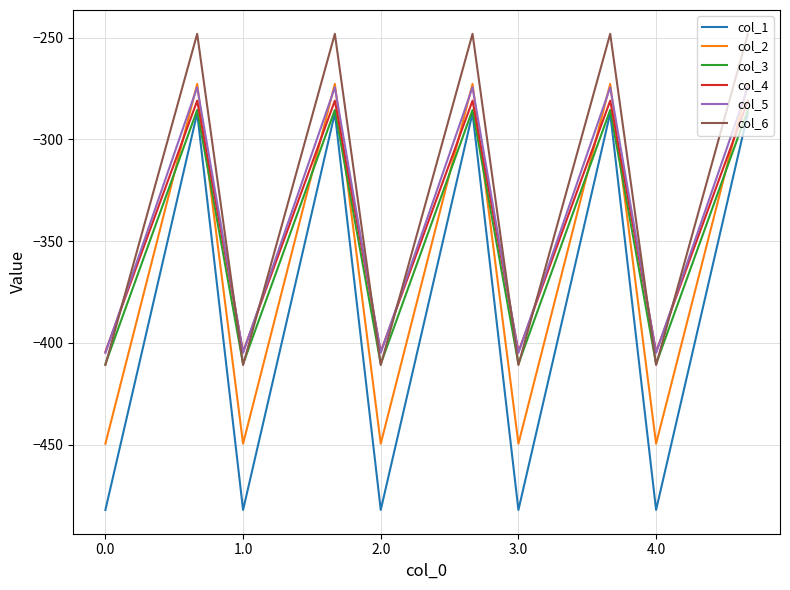

What are all the series names shown in the legend?

col_1, col_2, col_3, col_4, col_5, col_6